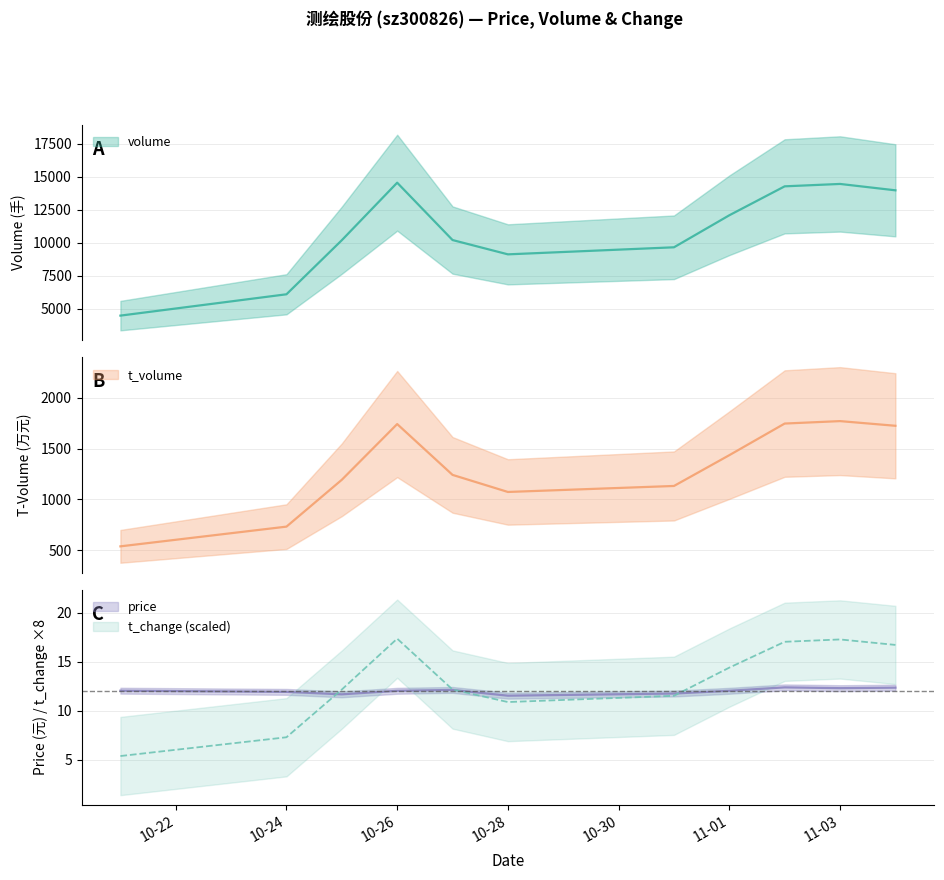

Does the chart display data point markers on the line(s)?

No